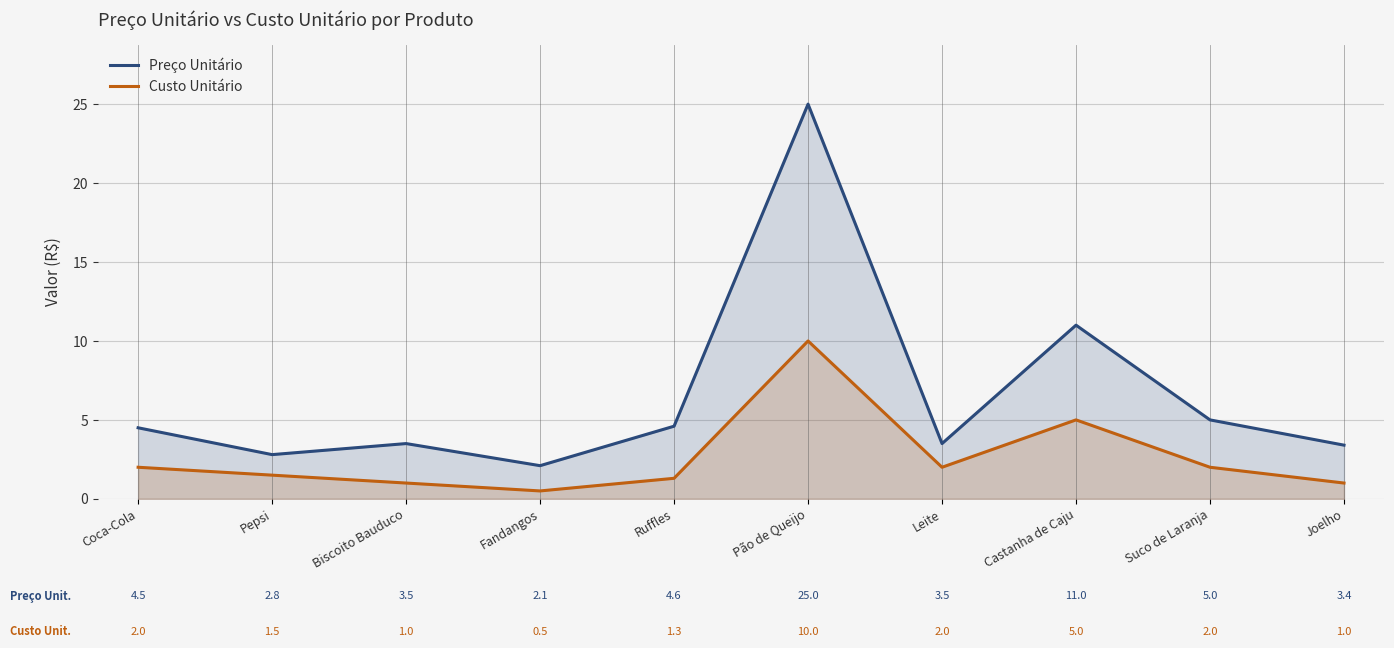

What is the total value across all series at Suco de Laranja?

7.0